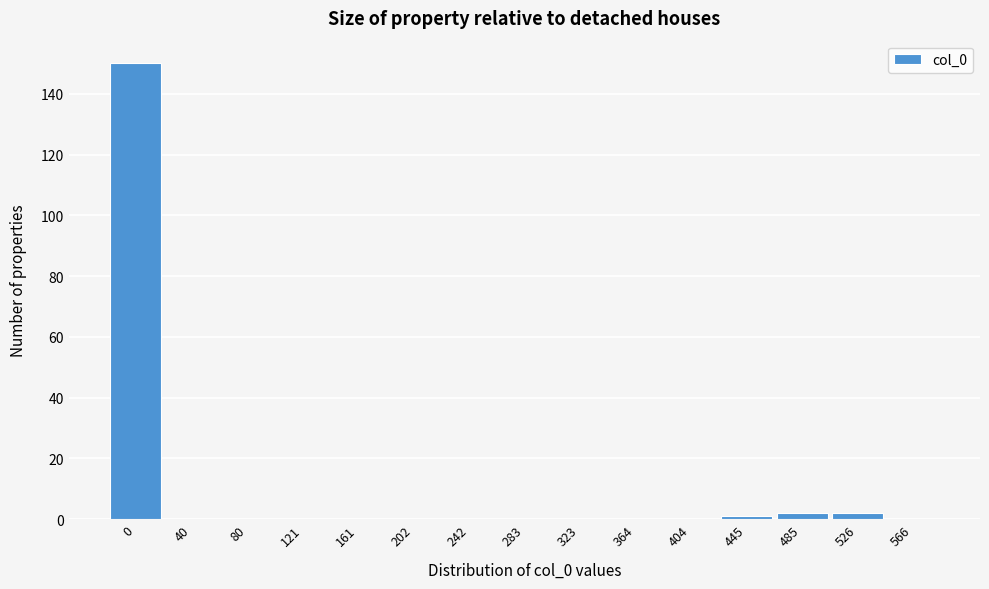

Reading right to left, extract all data points from this chart.

566=0	526=2	485=2	445=1	404=0	364=0	323=0	283=0	242=0	202=0	161=0	121=0	80=0	40=0	0=150